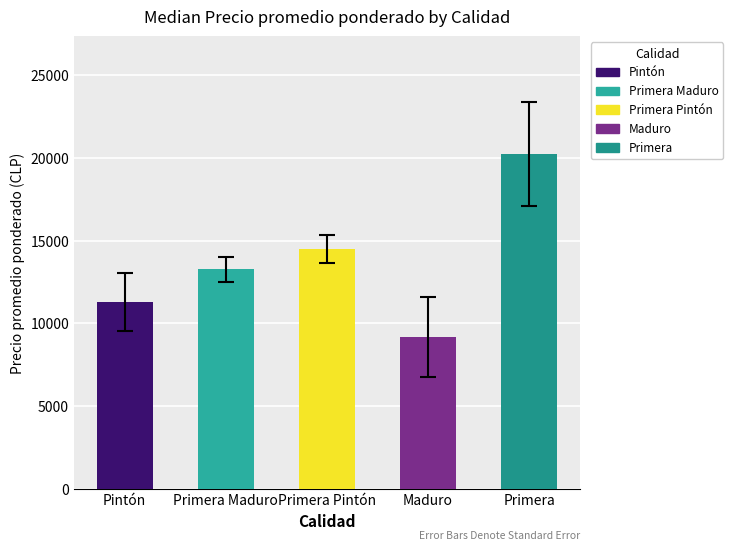

Reading left to right, what are all the values shown in this chart?

Pintón=11291.5	Primera Maduro=13274.0	Primera Pintón=14498.0	Maduro=9174.0	Primera=20243.5